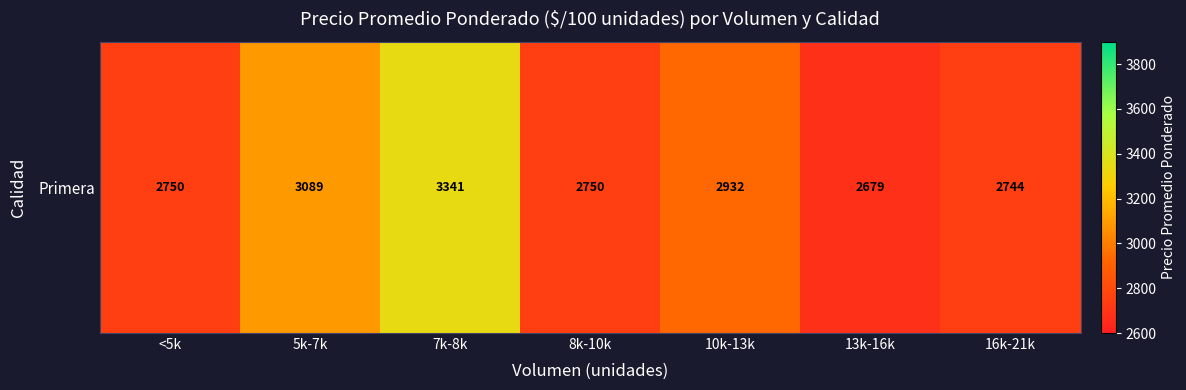

Rank the categories by value from lowest to highest.

13k-16k, 16k-21k, <5k, 8k-10k, 10k-13k, 5k-7k, 7k-8k